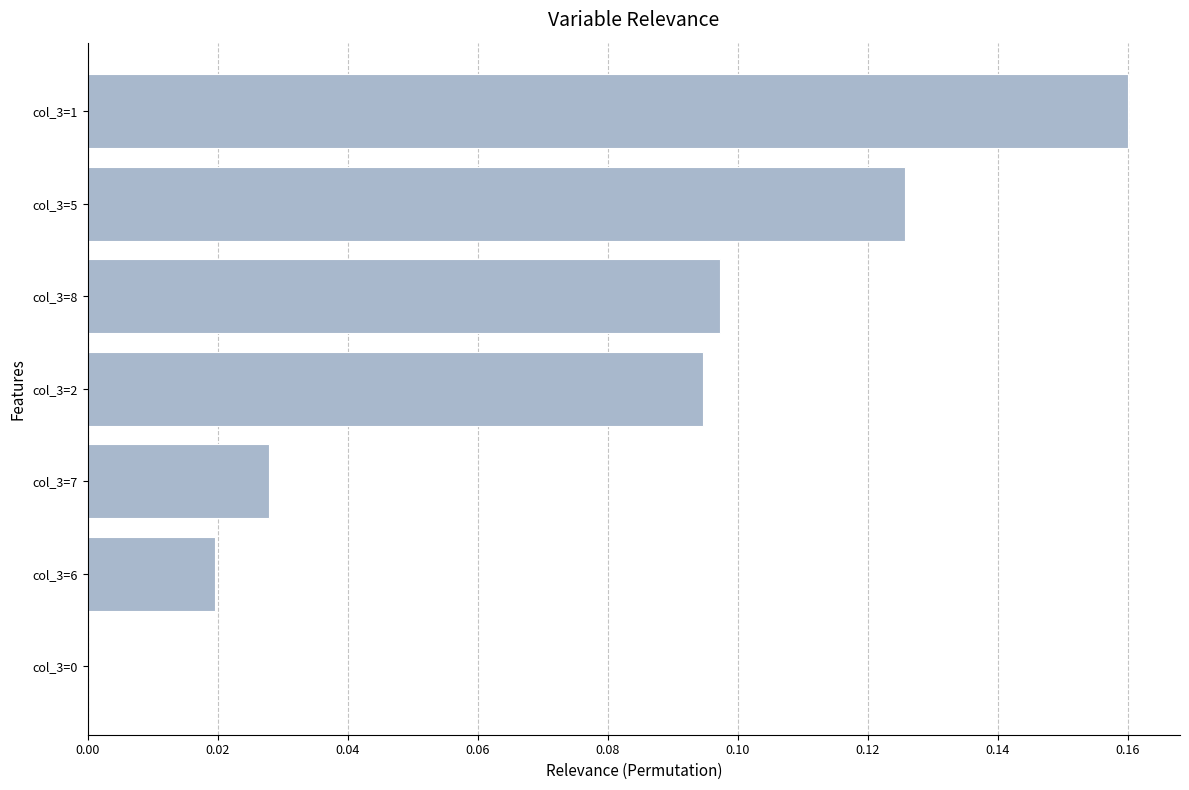

Is it true that the value at col_3=7 is 0.0?

True